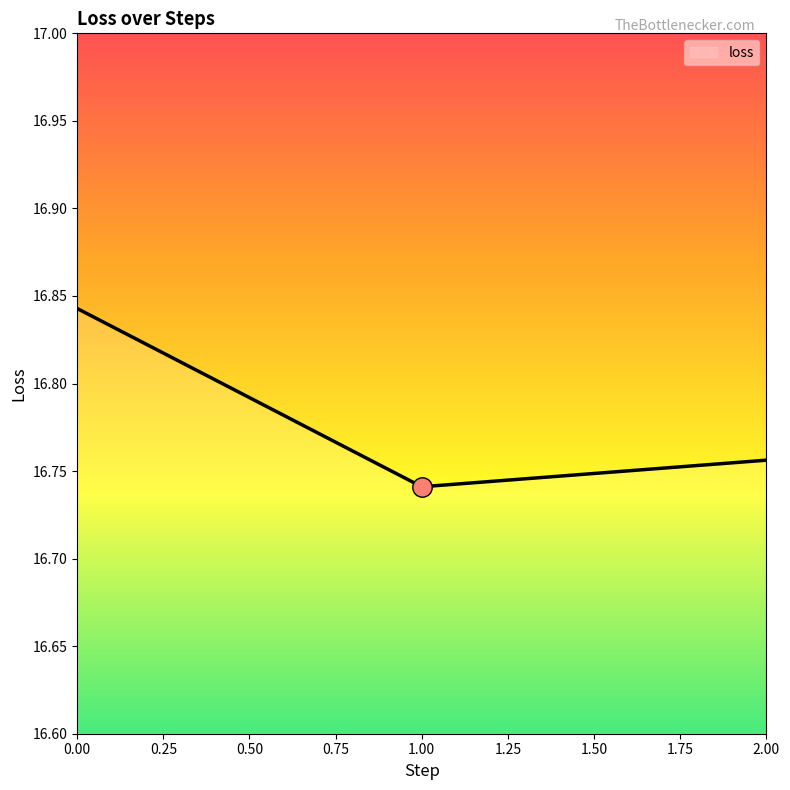

How many values are between 16 and 17?

3